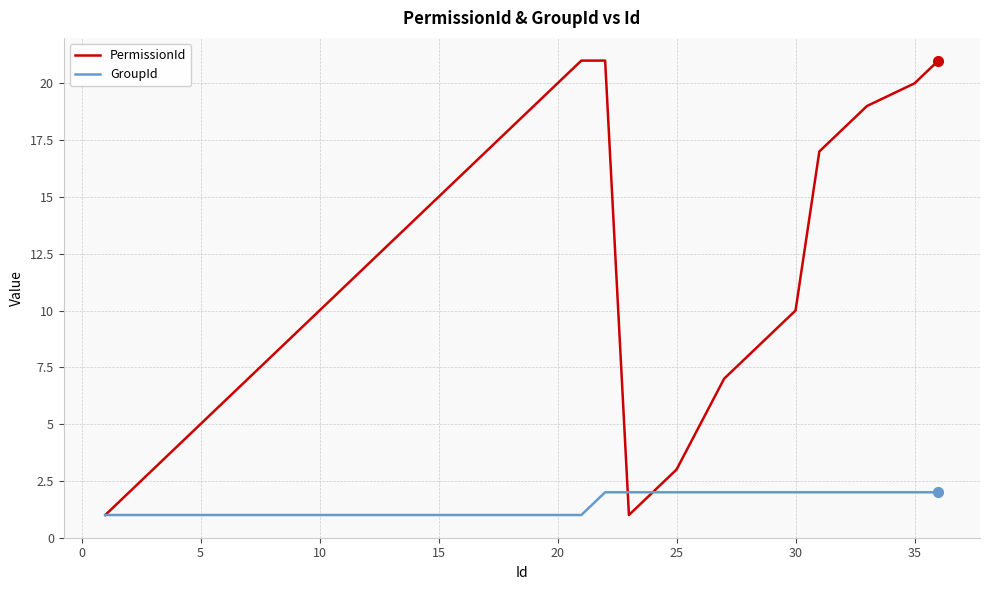

Which series has the largest range (max minus min)?

PermissionId